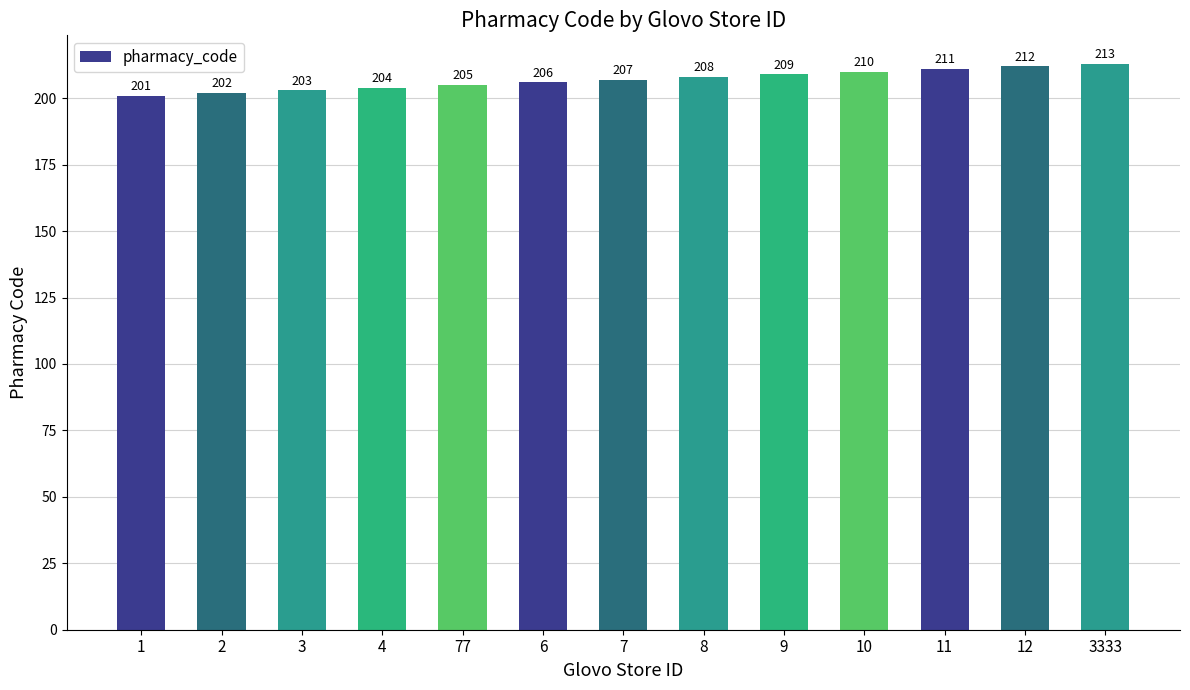

Where is the data nearest to the value 207?

7